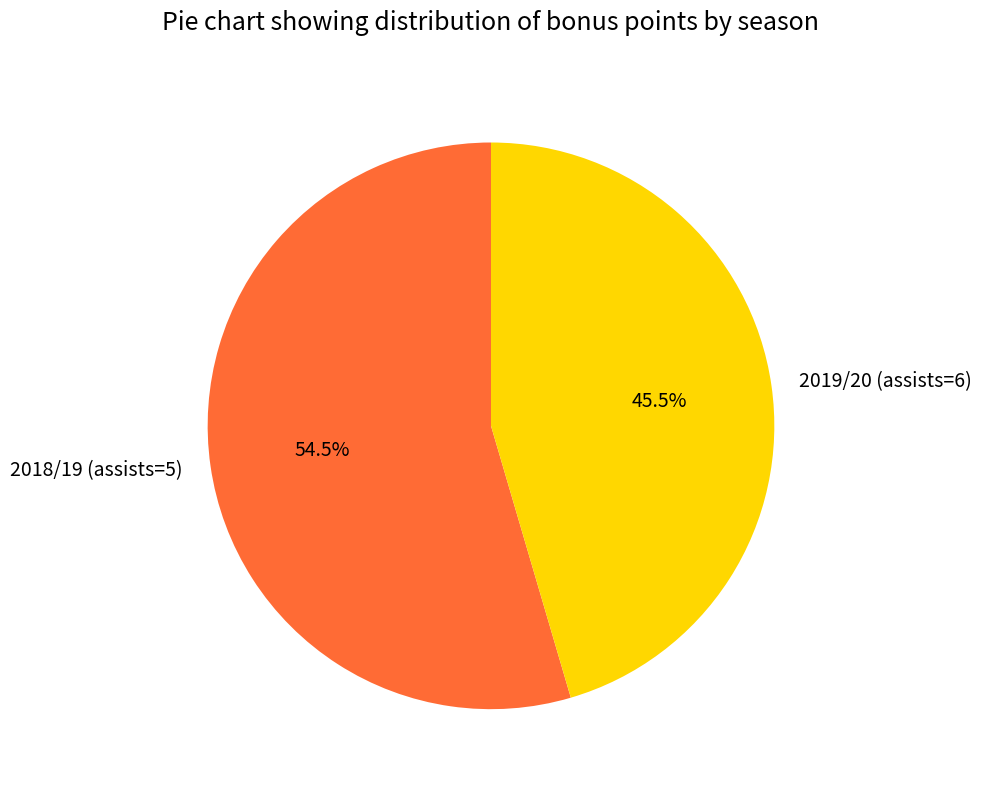

What is the total percentage of 2019/20 (assists=6) and 2018/19 (assists=5)?

100.0%